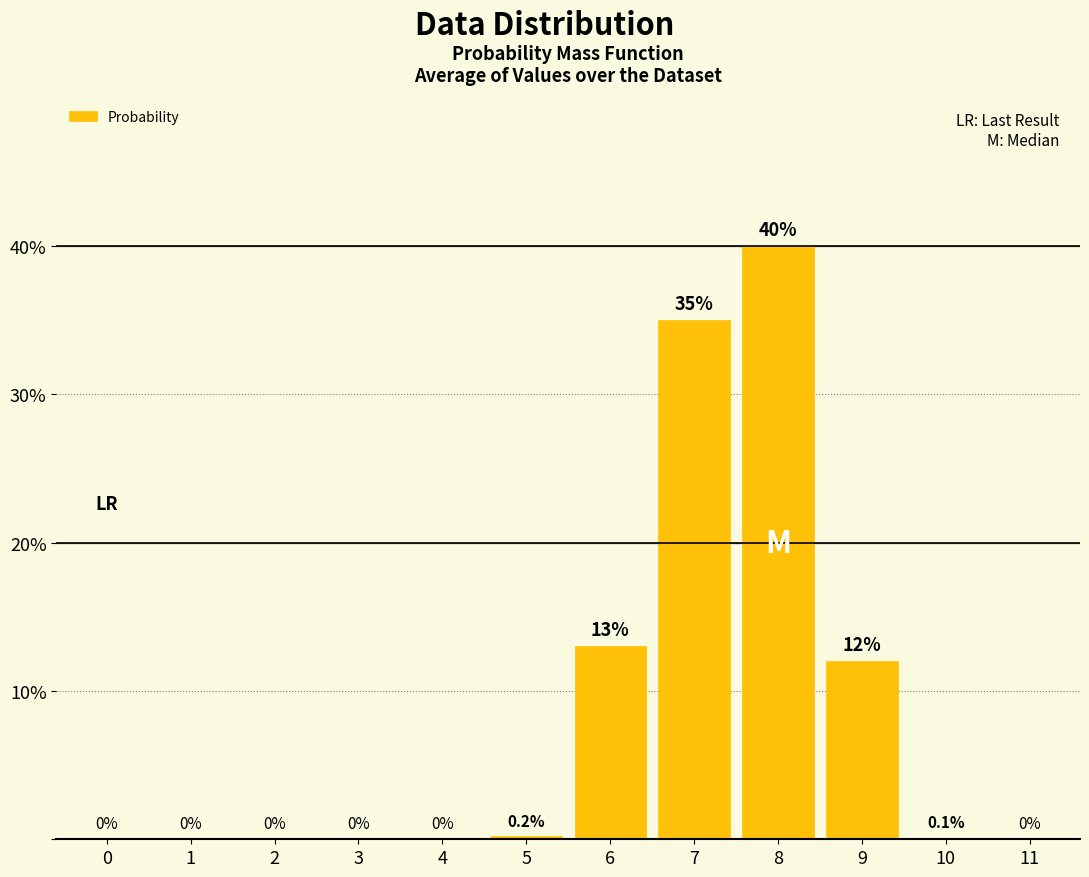

Reading right to left, transcribe all the data shown in this chart.

11=0.0	10=0.1	9=12.0	8=40.0	7=35.0	6=13.0	5=0.2	4=0.0	3=0.0	2=0.0	1=0.0	0=0.0